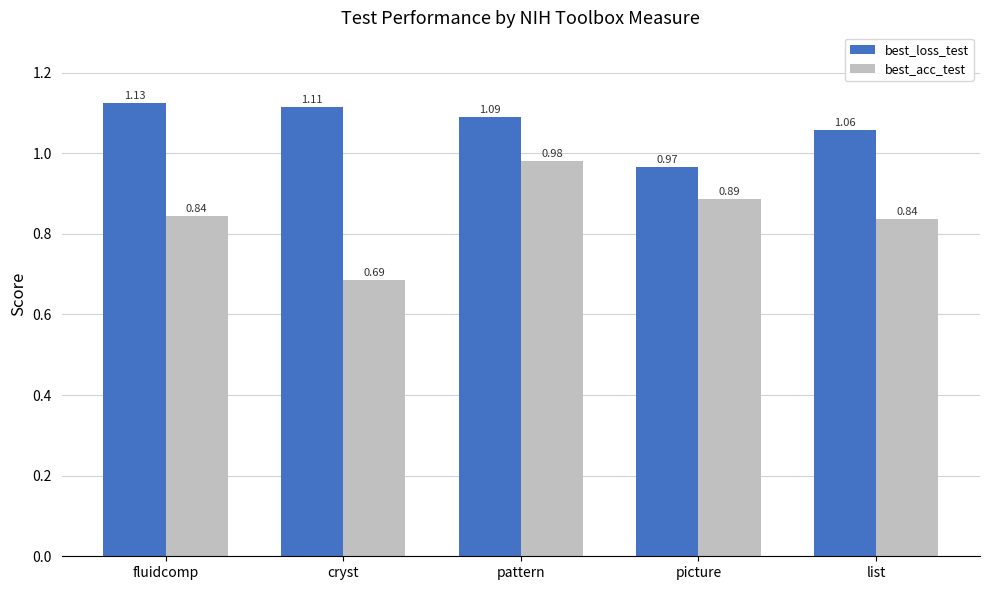

List the series in order of their peak value, highest first.

best_loss_test, best_acc_test